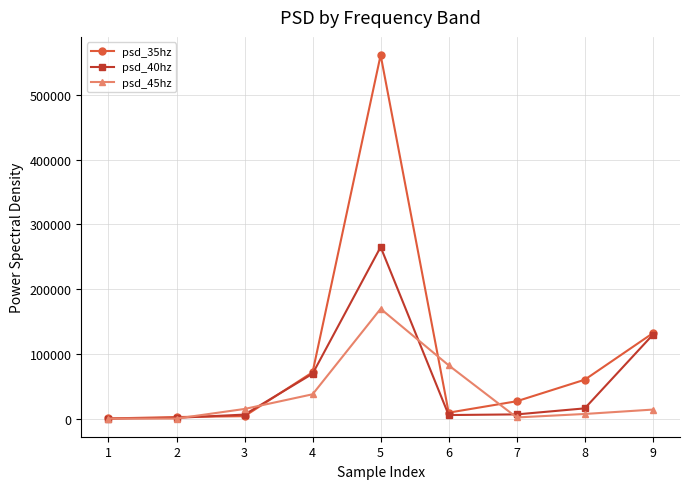

How many lines are shown in the chart?

3